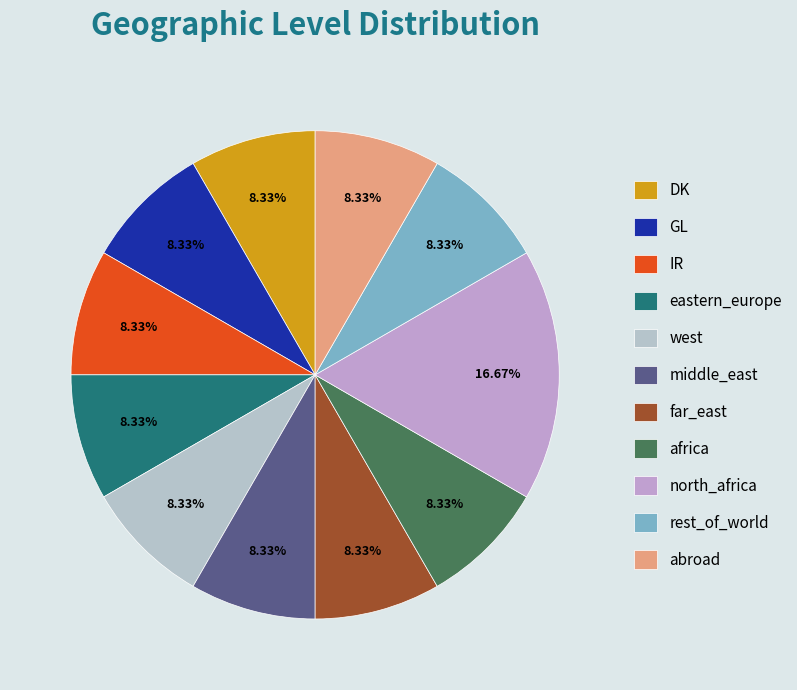

True or false: DK accounts for 16% of the total.

False